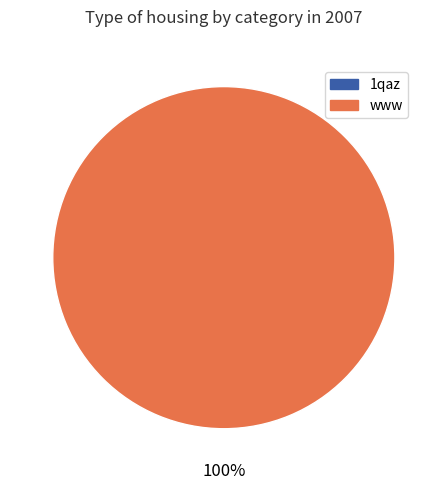

The 1qaz slice represents 1% of the pie. True or false?

False